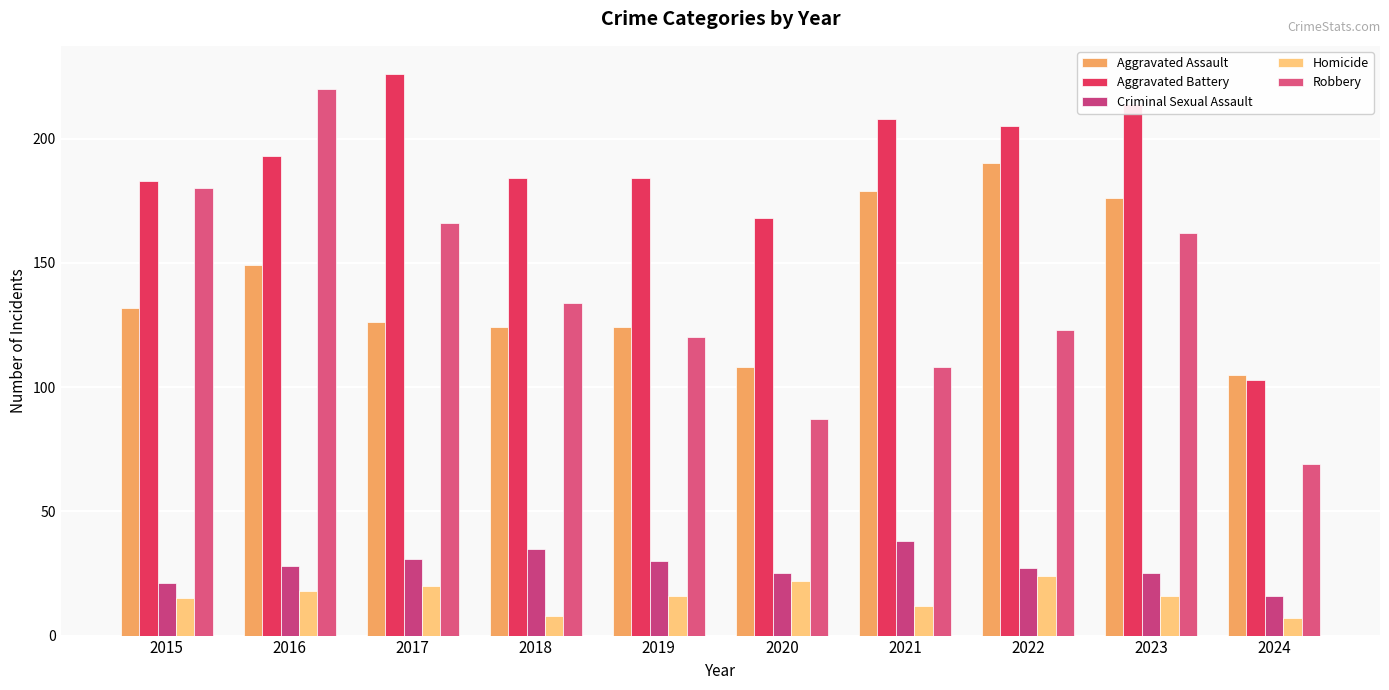

How many bars are there in each group?

5